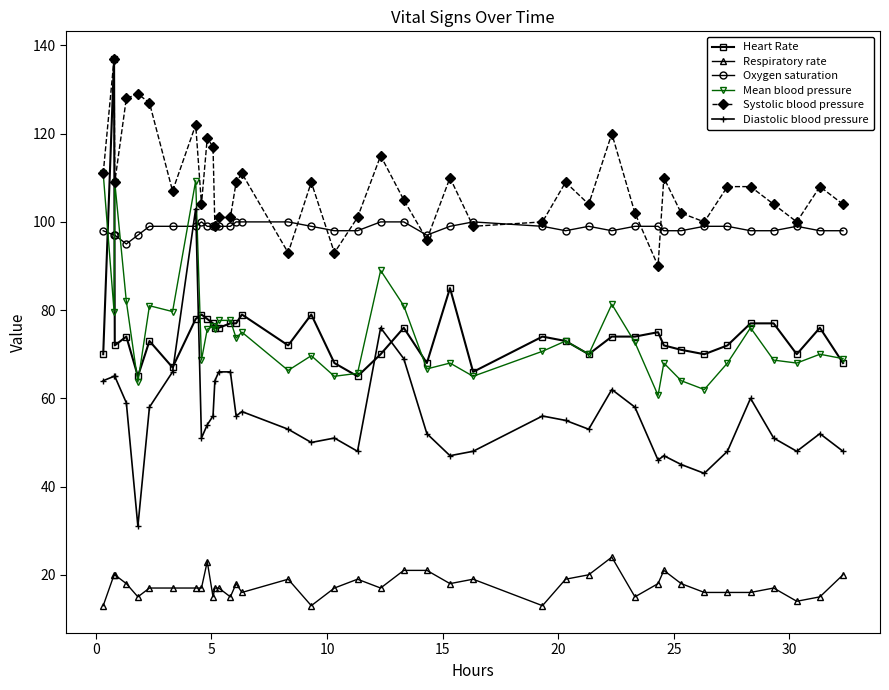

What is the value of the Respiratory rate point at the 7th from the left?

17.0